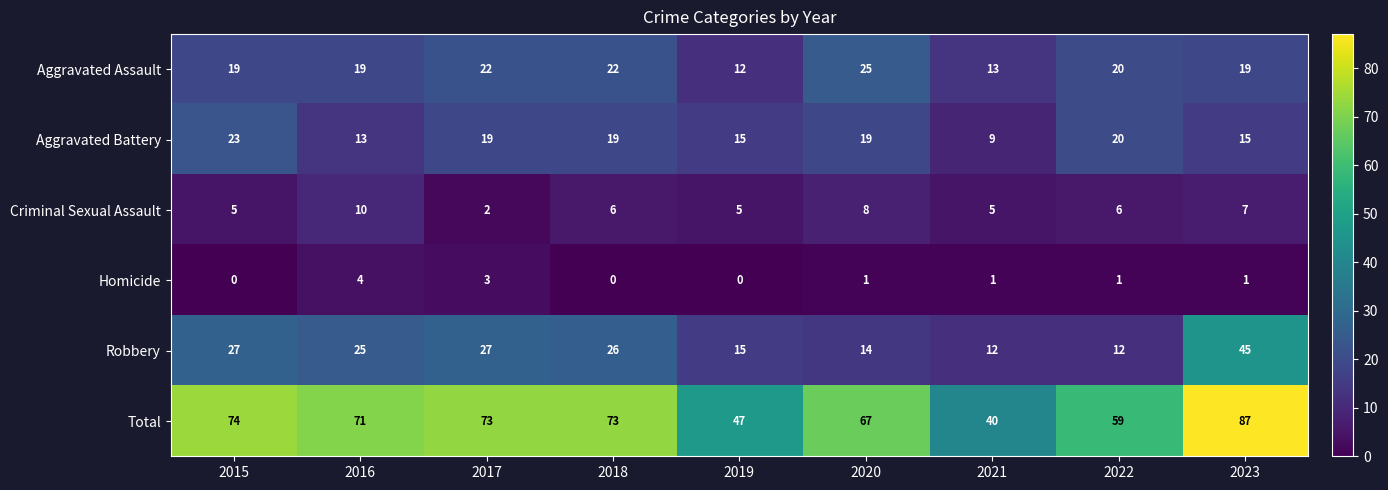

List the series in order of their peak value, highest first.

Total, Robbery, Aggravated Assault, Aggravated Battery, Criminal Sexual Assault, Homicide